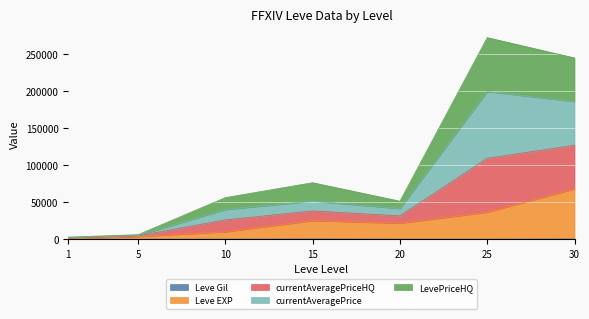

The value of currentAveragePriceHQ at 1 is 3114. True or false?

True